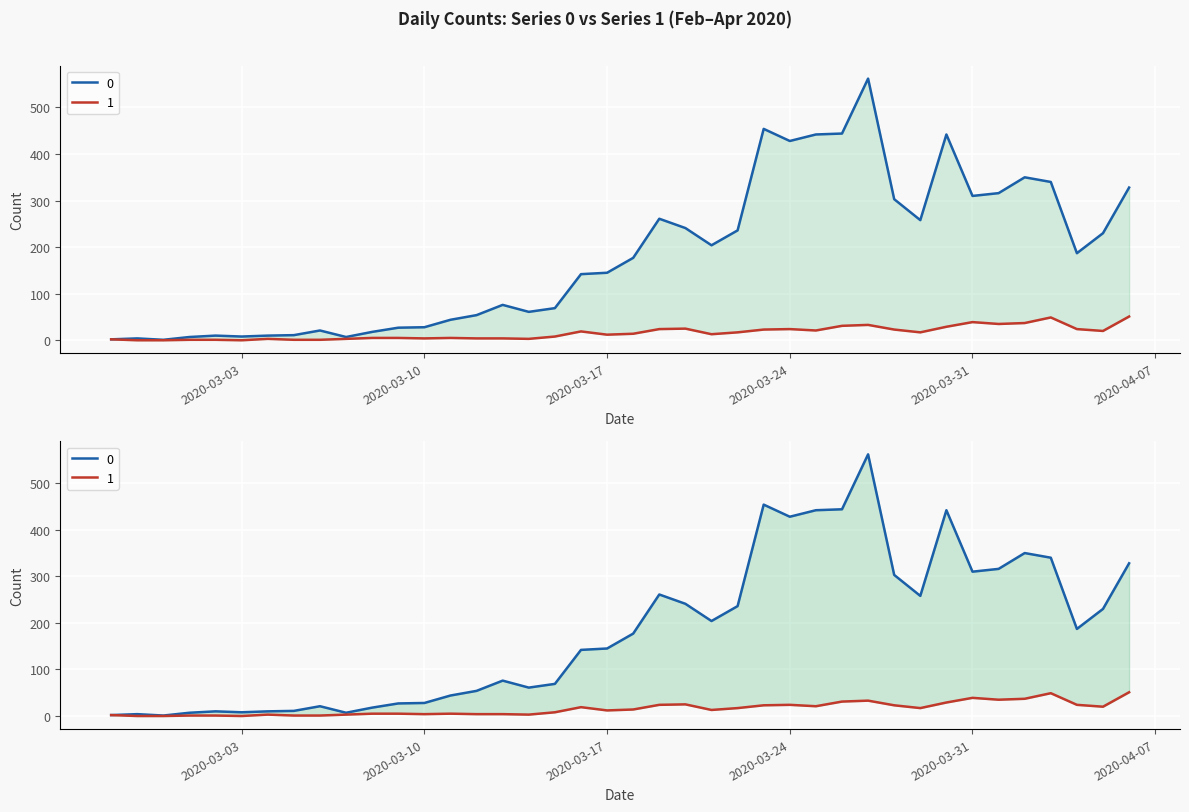

Is it true that 0 equals 454 at 2020-03-23?

True